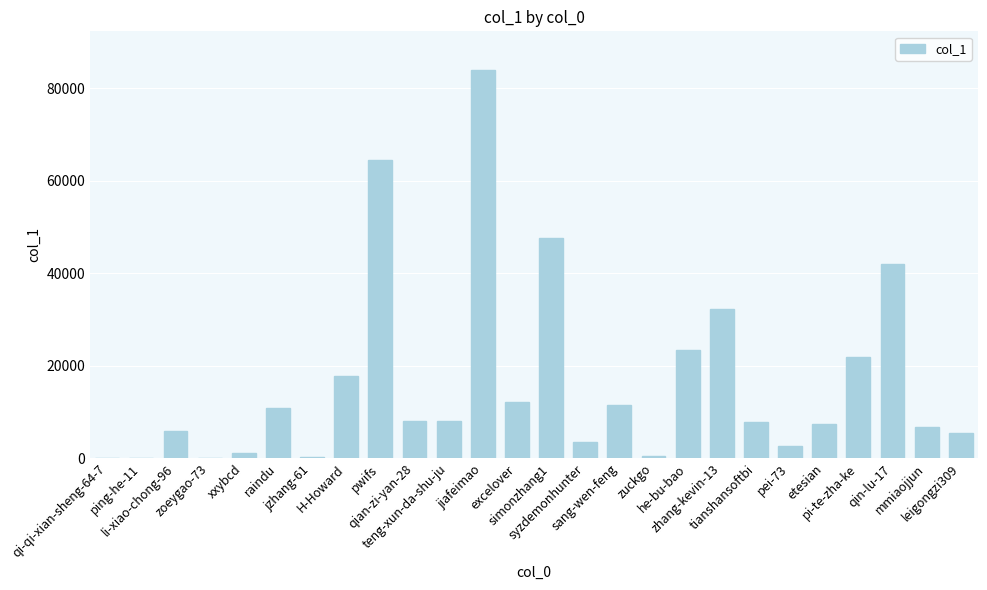

At which label does the data first exceed 8039?

raindu